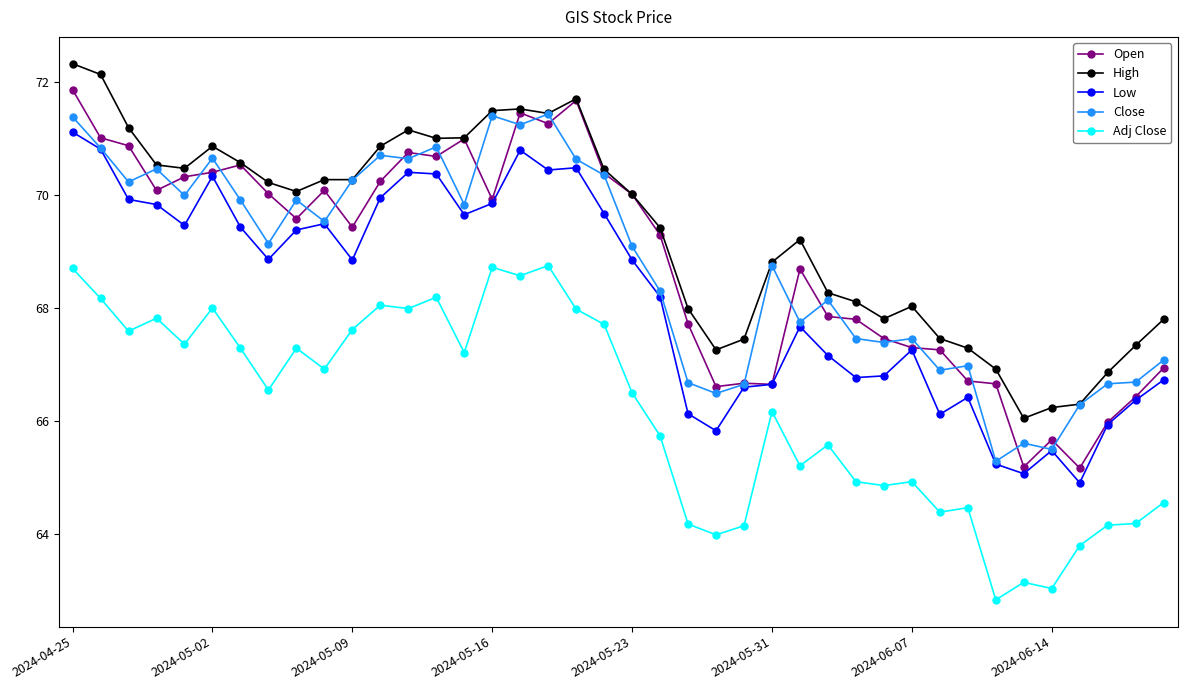

True or false: Low and High intersect in this chart.

False